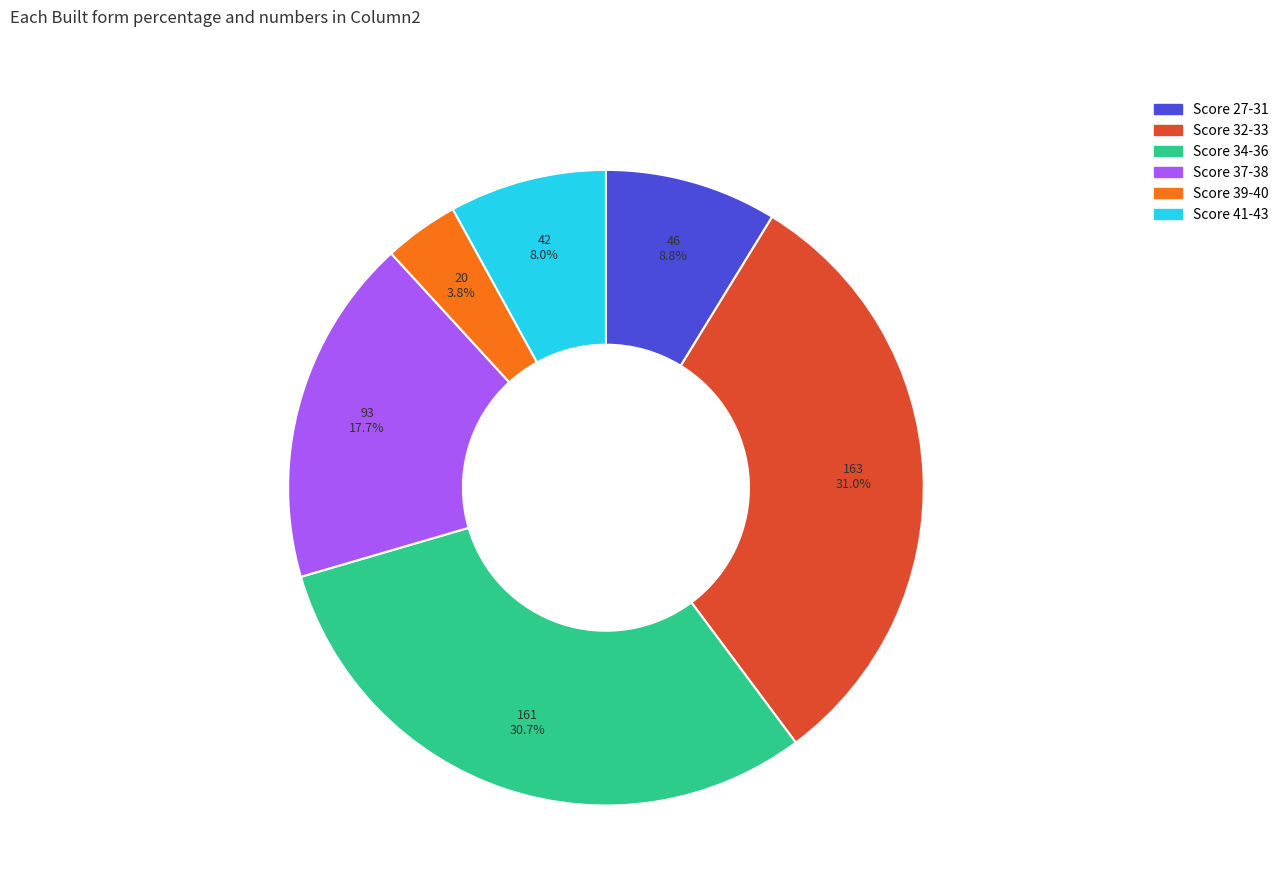

Do Score 39-40 and Score 32-33 together represent more than half of the pie?

No